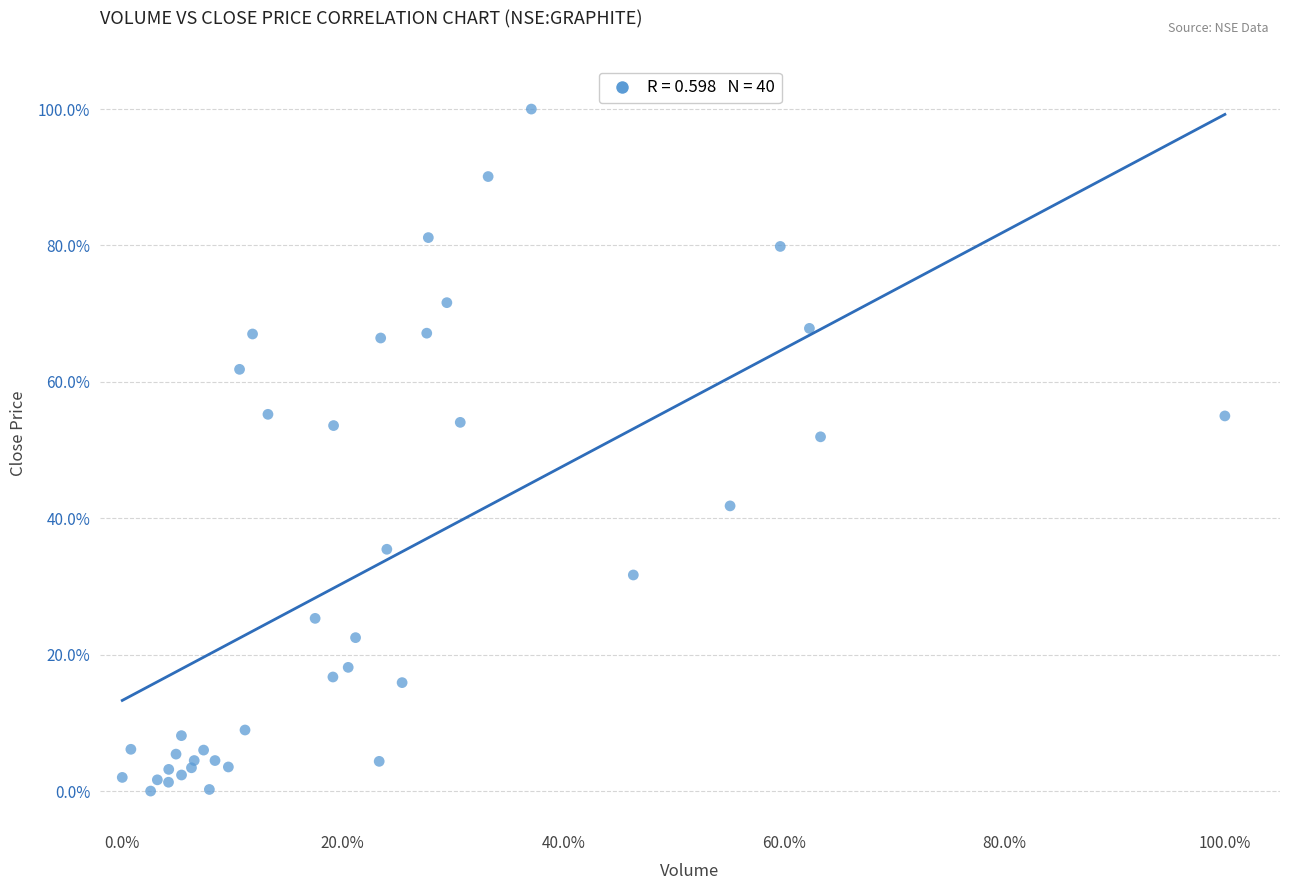

What Y value in the scatter plot is closest to 50?

51.9